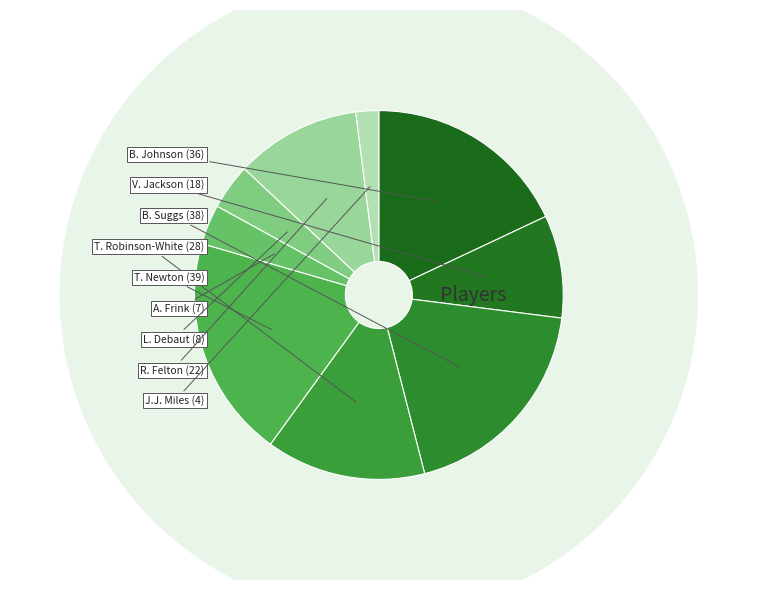

Count the number of slices in the pie.

9